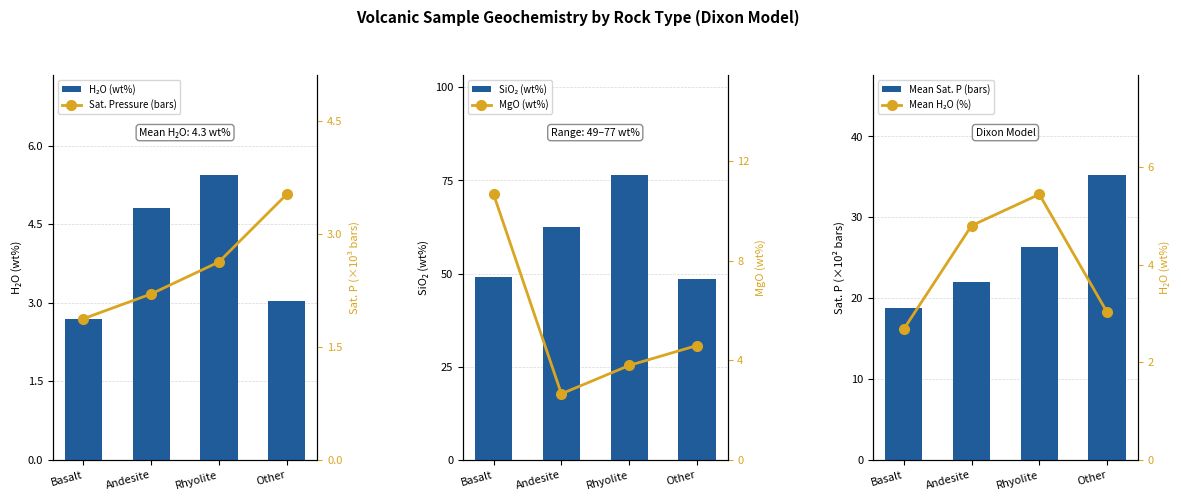

What is the value of the Sat. Pressure (bars) bar at the 1st from the left?

1.9